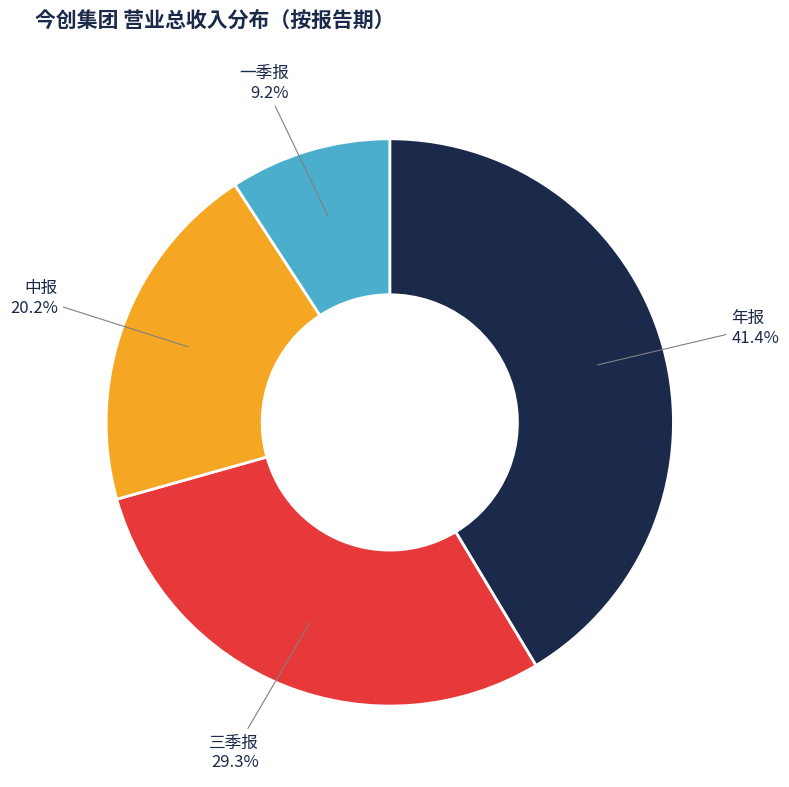

Which category has the biggest portion of the pie?

年报